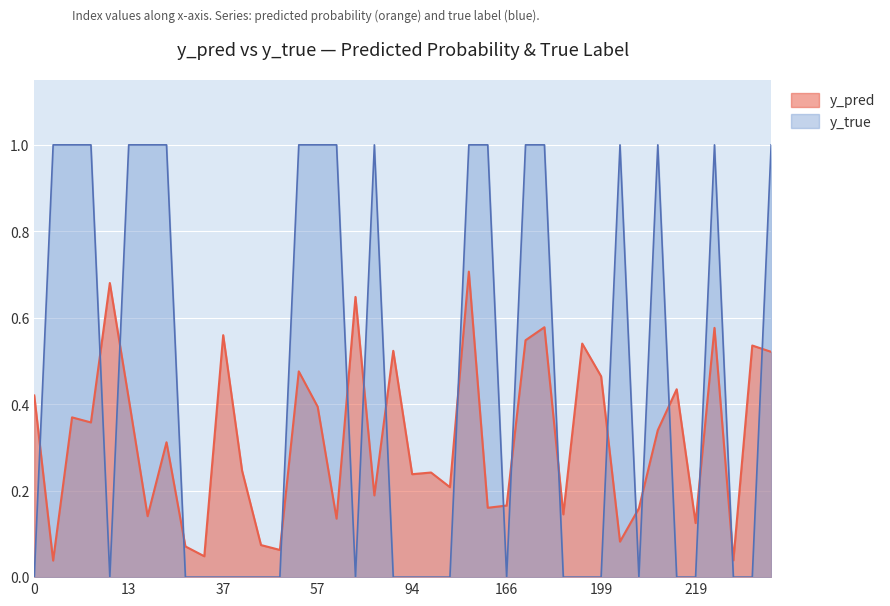

Which category has the highest value in the y_pred series?

131